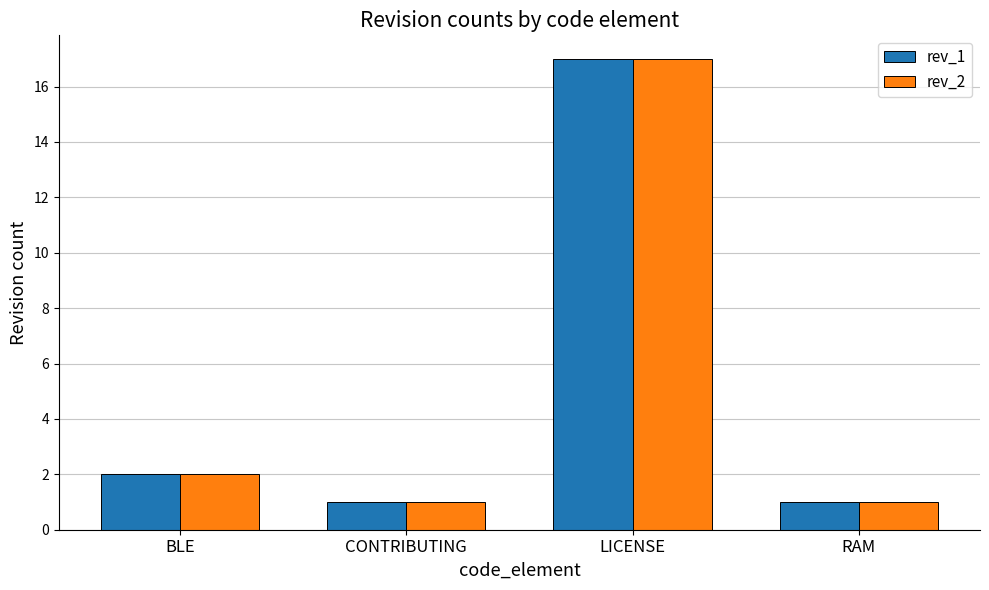

How many distinct data groups are displayed?

2